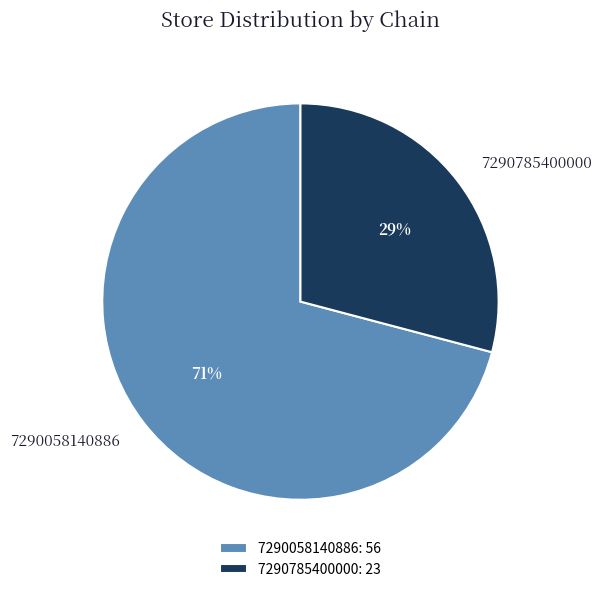

Is 7290785400000 the majority of the pie?

No